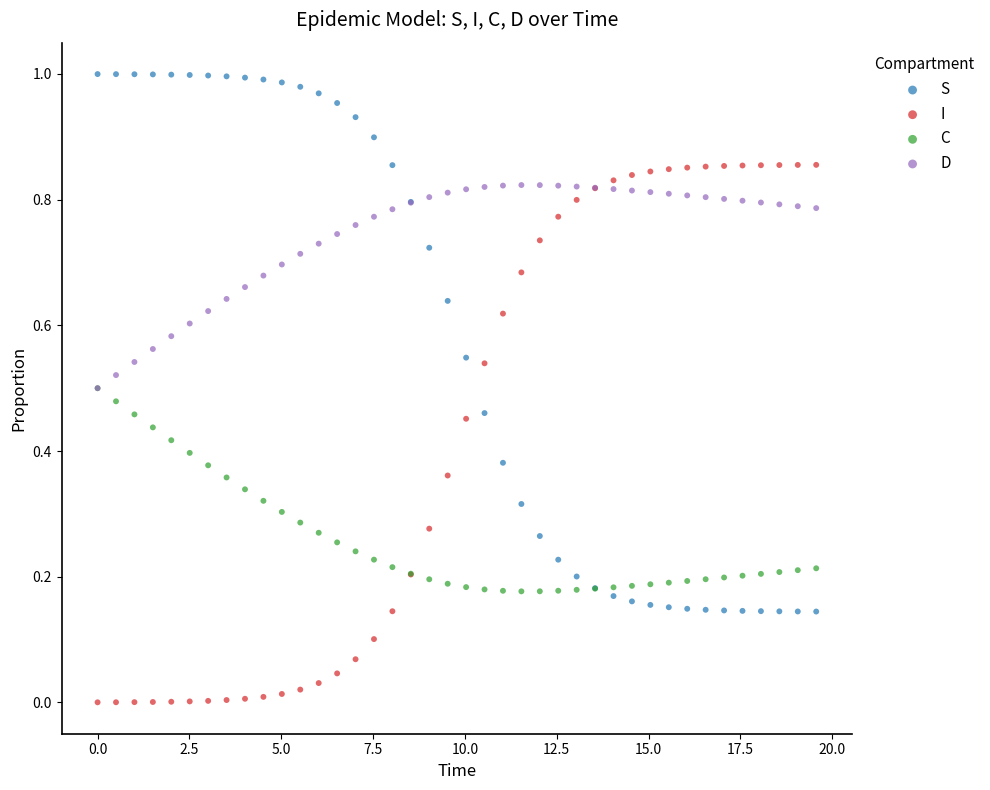

What are all the series names shown in the legend?

S, I, C, D